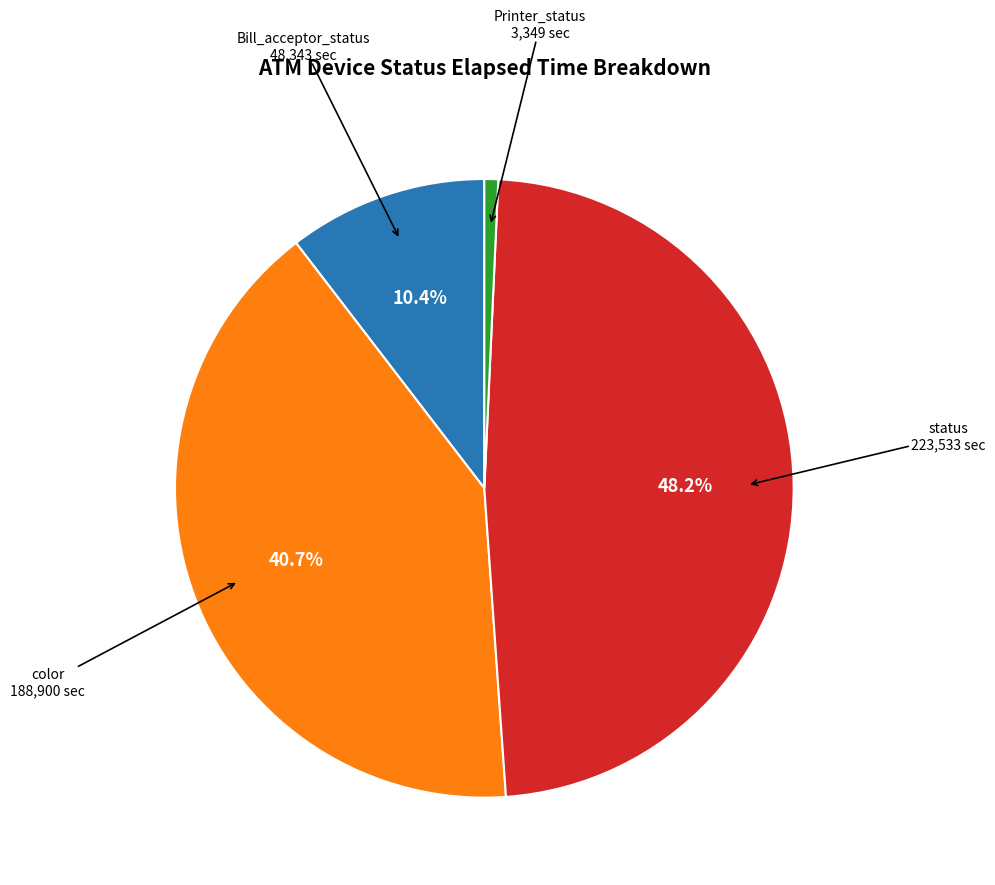

Is there a majority slice in this chart?

No